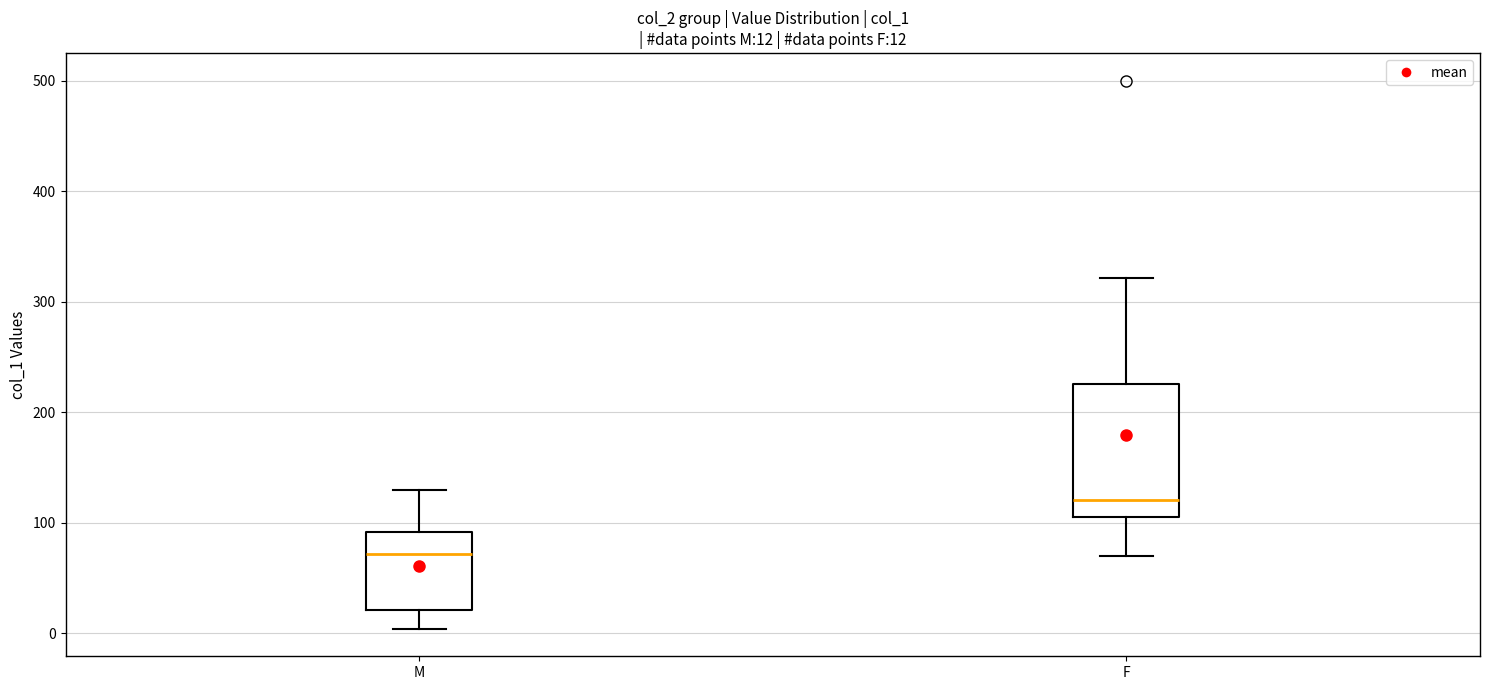

Which box's median line is the lowest?

M